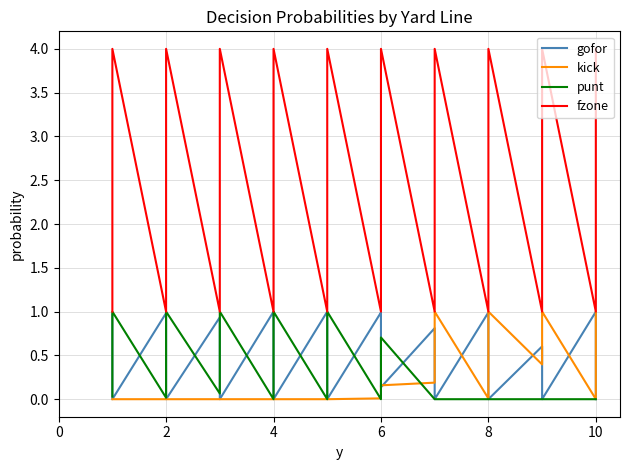

What is the spread (max minus min) of values at 2?

1.0